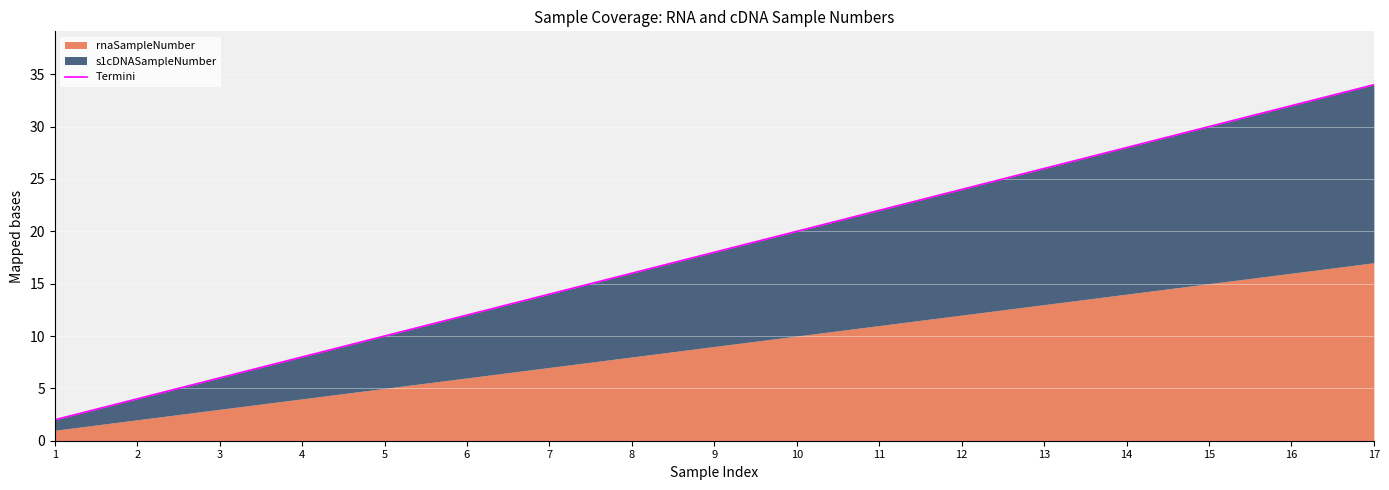

What is the value of the 5th point from the left?

10